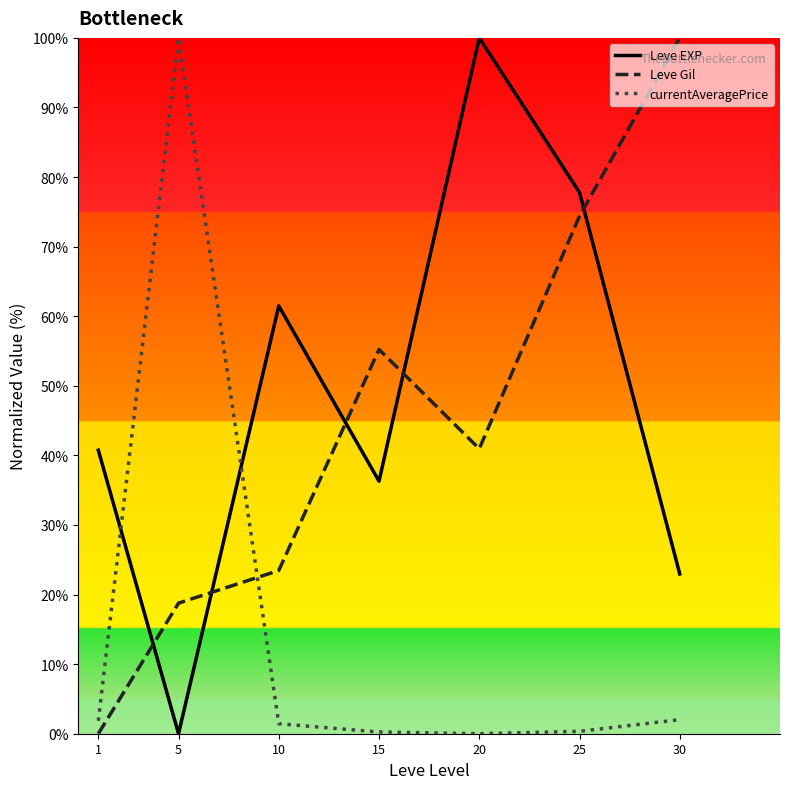

What is the difference between the maximum and minimum values in the Leve EXP series?

100.0